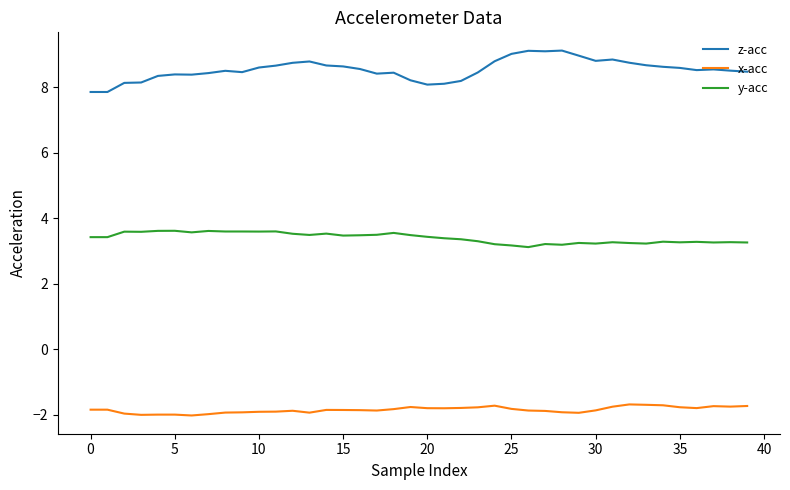

Which series has the largest total across all categories?

z-acc